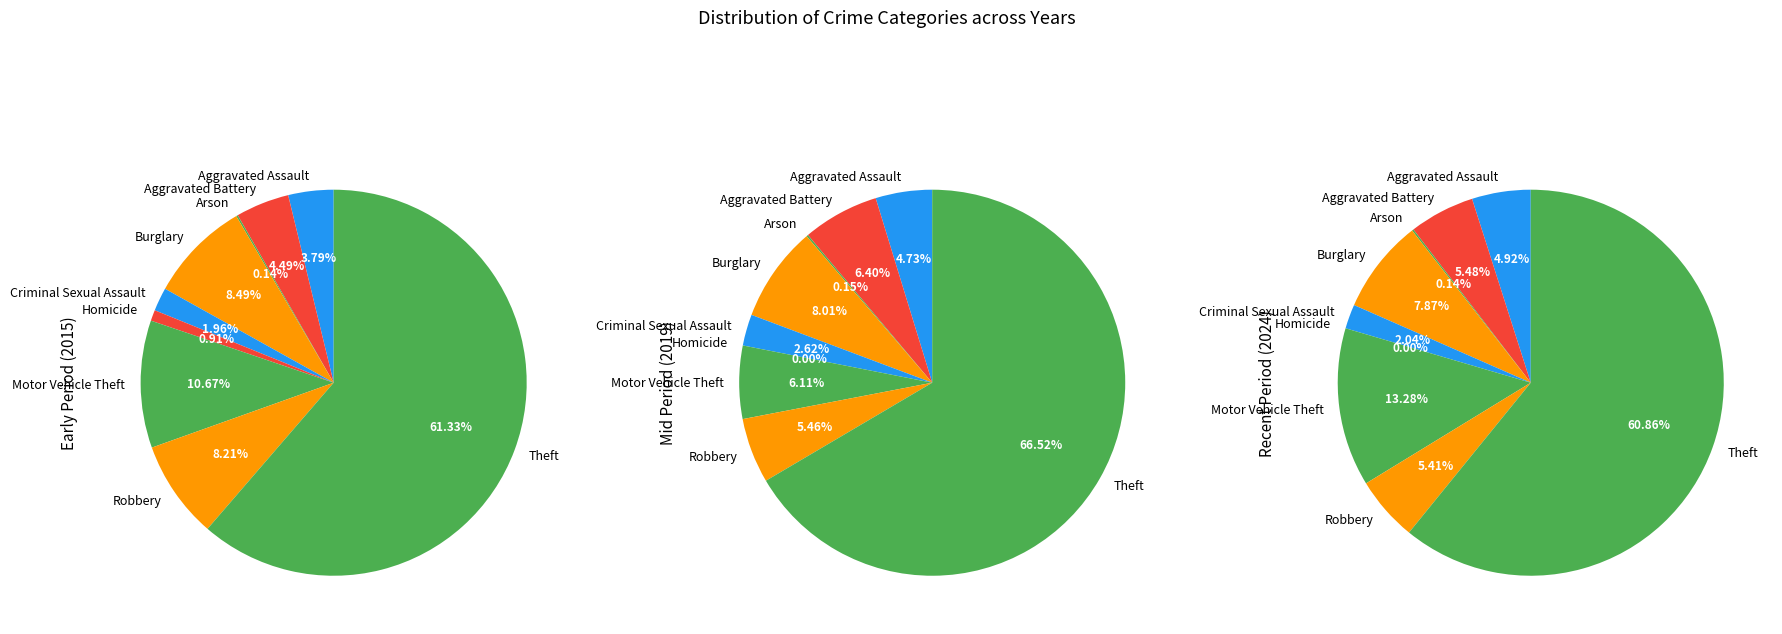

Which slice is the largest?

Theft